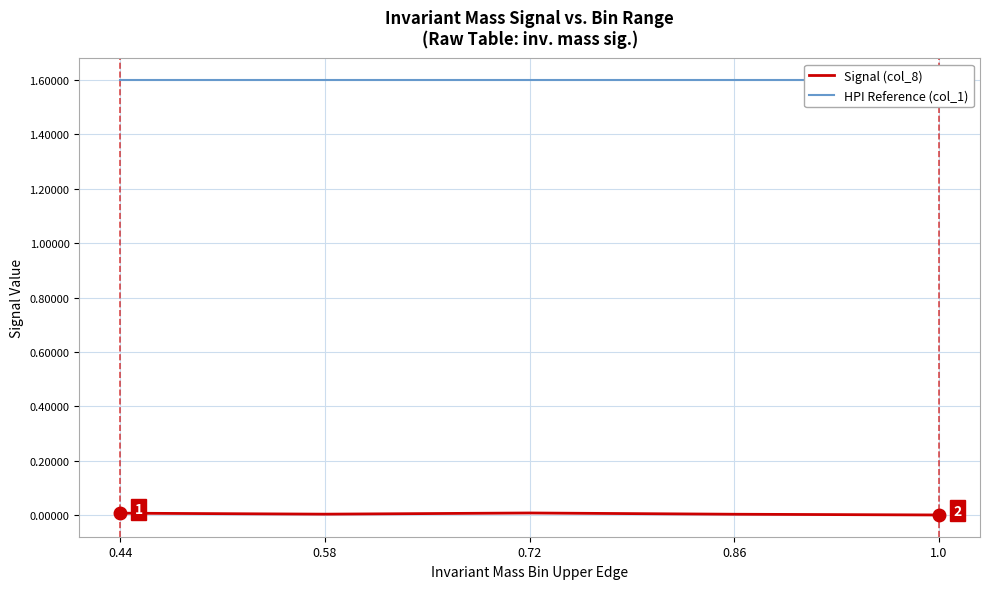

Is it true that Signal (col_8) equals 0.0 at 0.58?

True